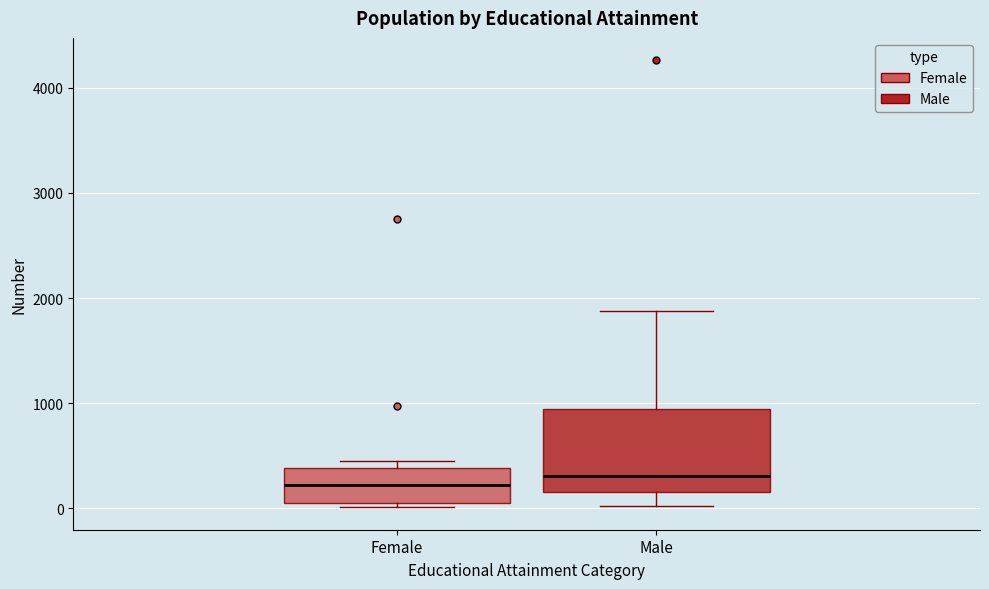

Reading left to right, transcribe this box plot: for each box, give where its median line is, the range the box spans, and where its two whiskers end, as read against the y-axis. The values are not printed on the chart, so give them approximately, as read against the axis.

Female: median 200, box 0 to 400, whiskers 0 (just below the box's lower edge) to 500
Male: median 300, box 200 to 900, whiskers 0 to 1900